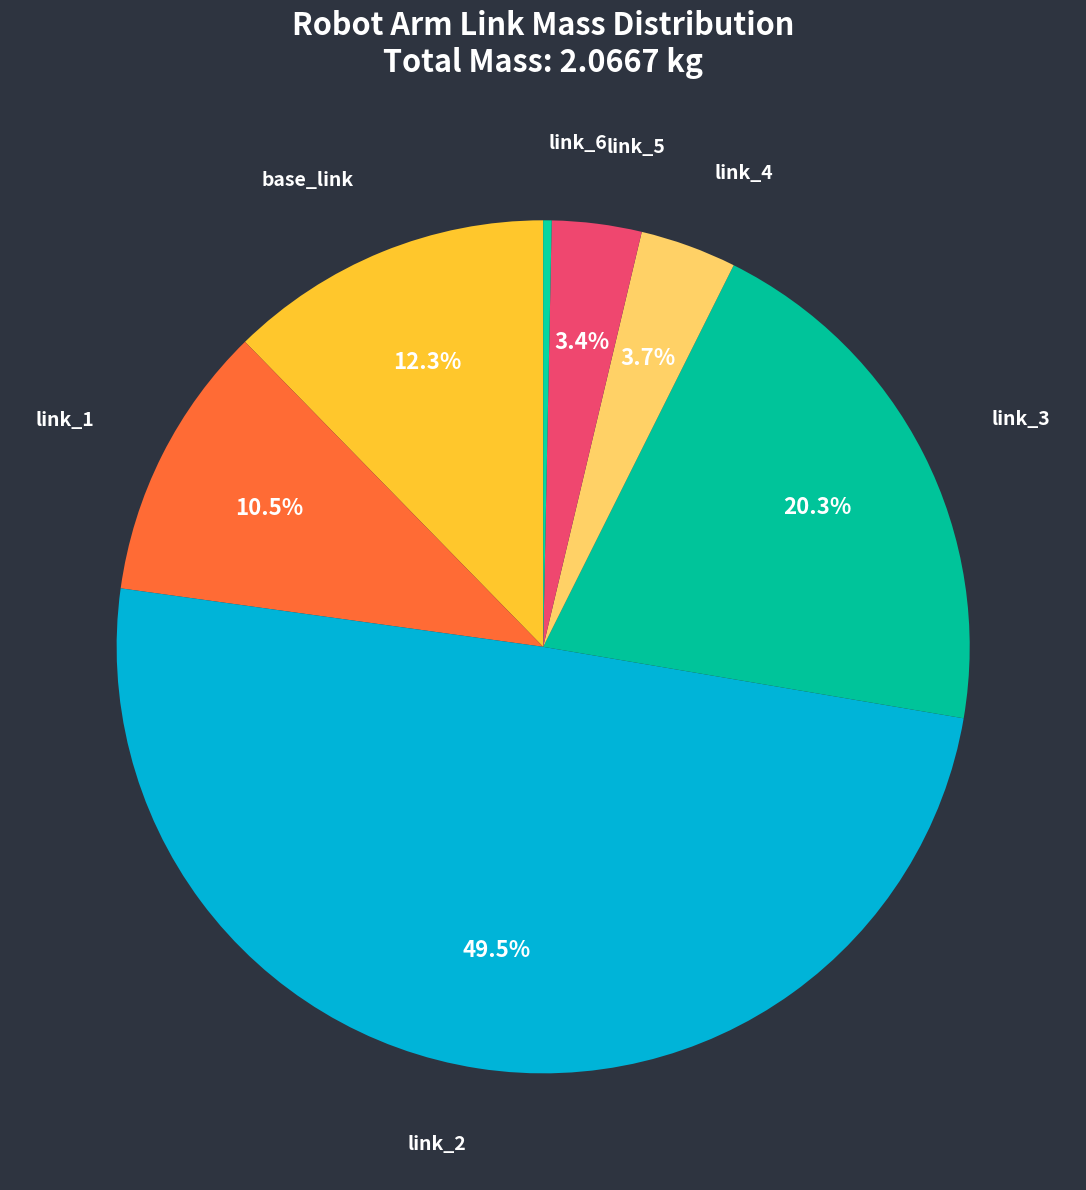

What is the total percentage of link_2 and link_3?

69.8%